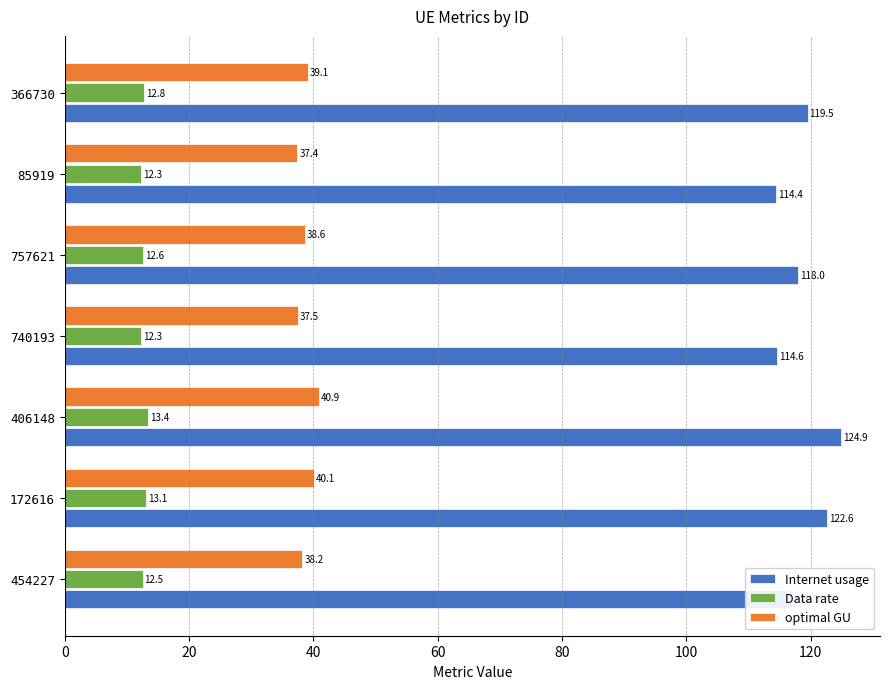

Which series has the largest total across all categories?

Internet usage